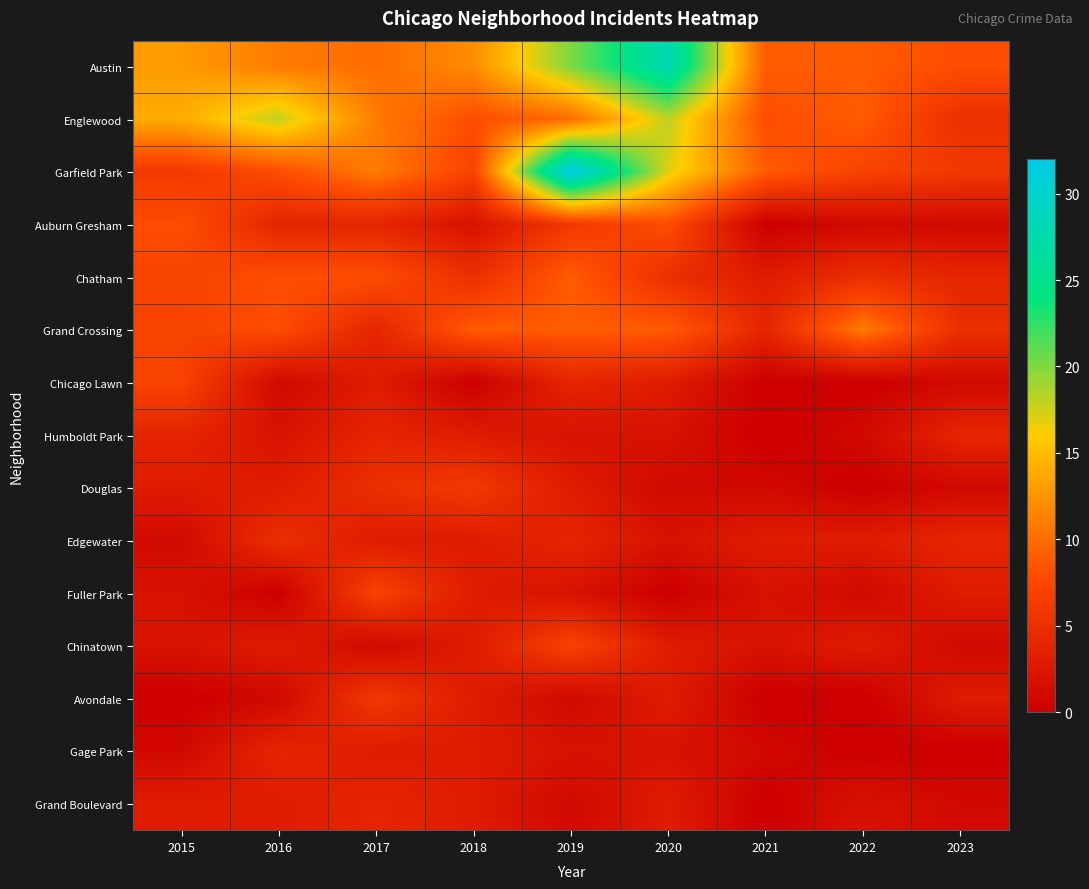

At 2016, list the series in order from largest to smallest.

Englewood, Austin, Garfield Park, Chatham, Grand Crossing, Edgewater, Auburn Gresham, Gage Park, Douglas, Chinatown, Grand Boulevard, Humboldt Park, Chicago Lawn, Avondale, Fuller Park